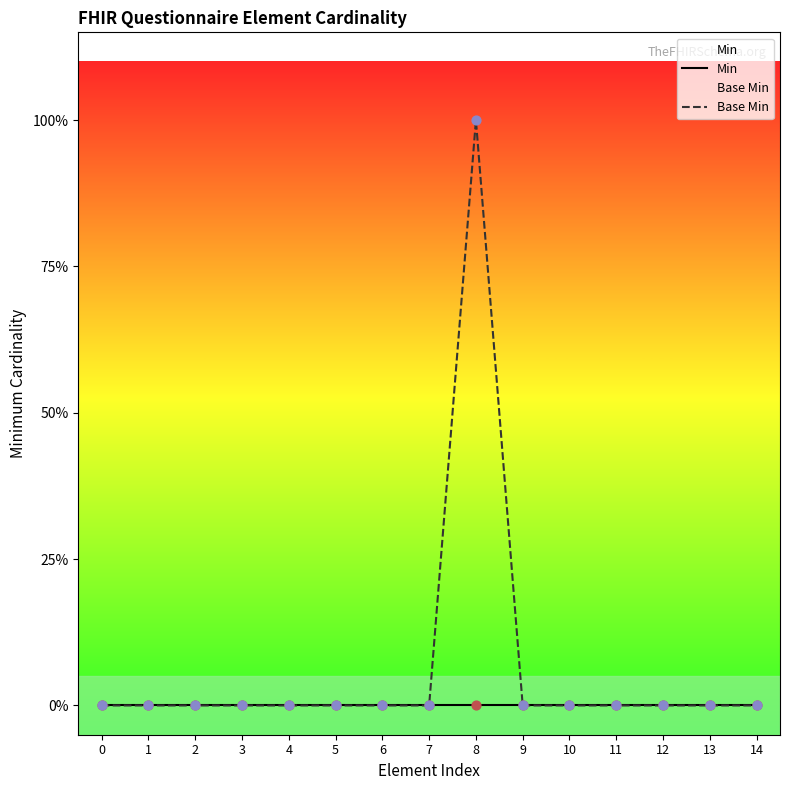

Which series has the widest spread of Y values?

Base Min